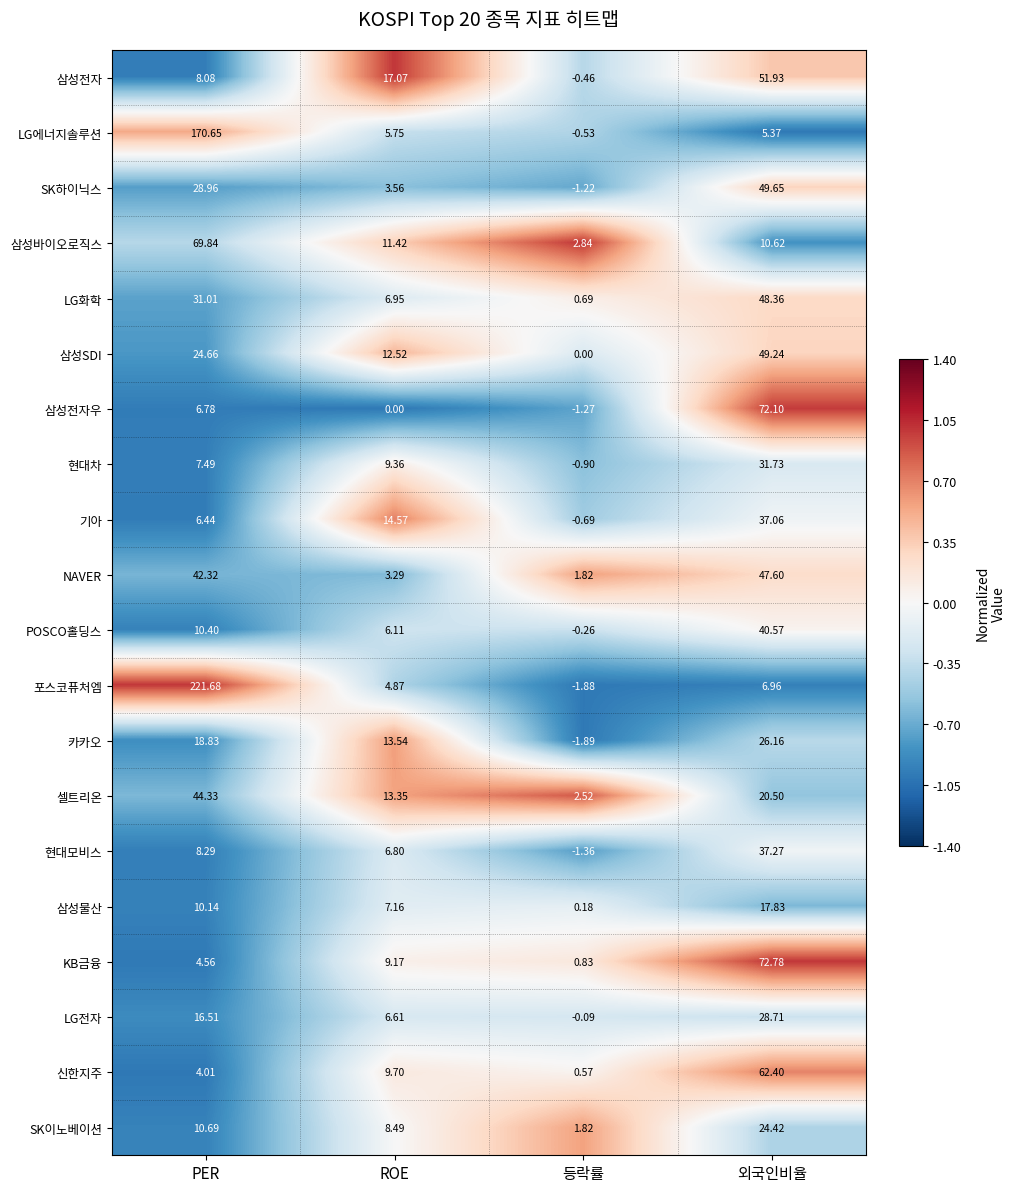

List the series in order of their peak value, lowest first.

삼성물산, SK이노베이션, 카카오, LG전자, 현대차, 기아, 현대모비스, POSCO홀딩스, 셀트리온, NAVER, LG화학, 삼성SDI, SK하이닉스, 삼성전자, 신한지주, 삼성바이오로직스, 삼성전자우, KB금융, LG에너지솔루션, 포스코퓨처엠